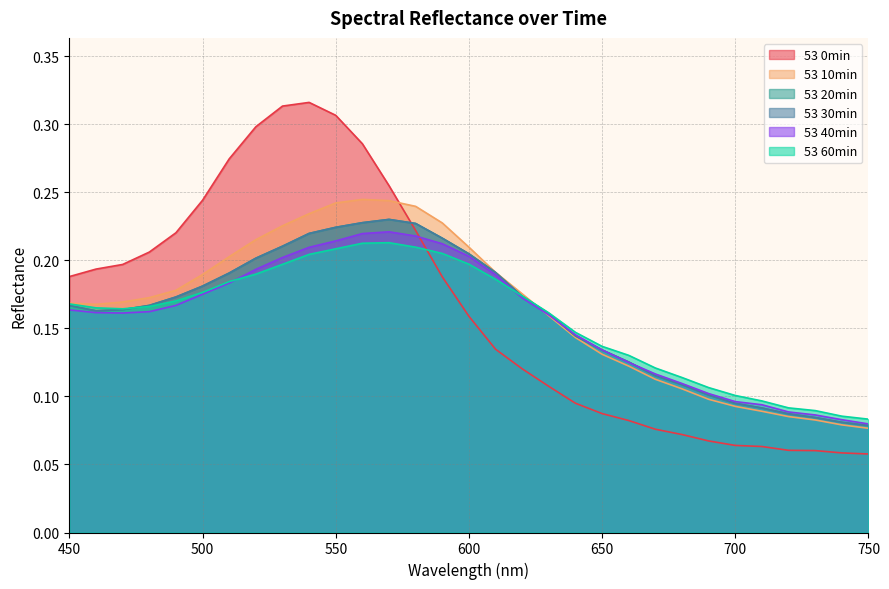

Which category has the highest value in the 53 10min series?

560